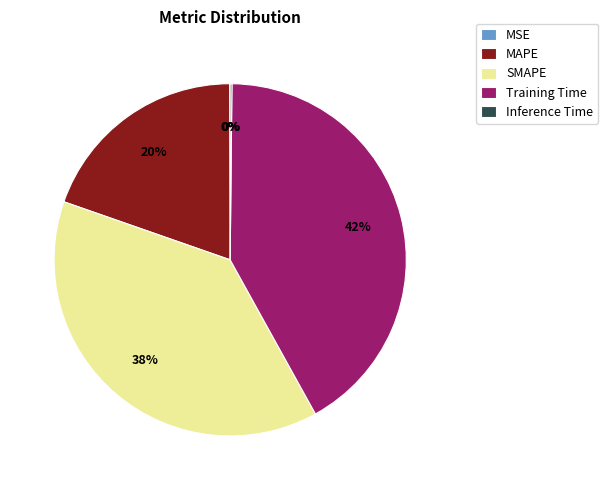

To the nearest percent, what percentage of the pie is SMAPE?

38%